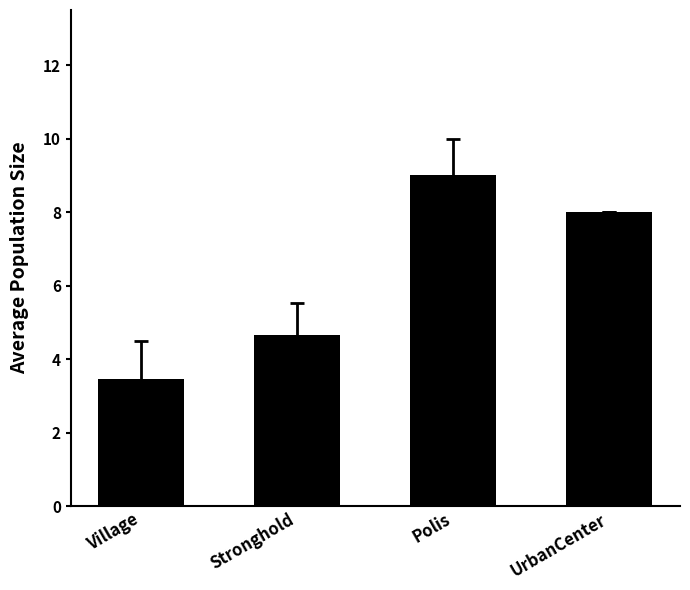

True or false: the data shows 3.5 at Village.

True